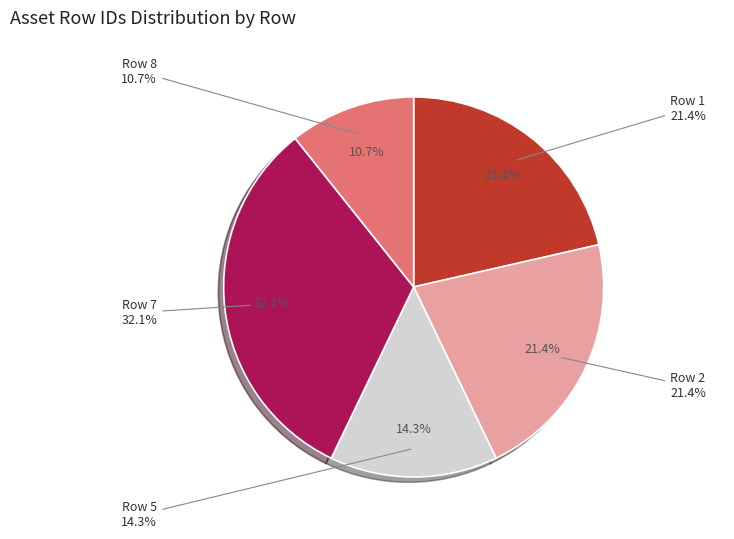

Which has a higher value, Row 1 or Row 7?

Row 7